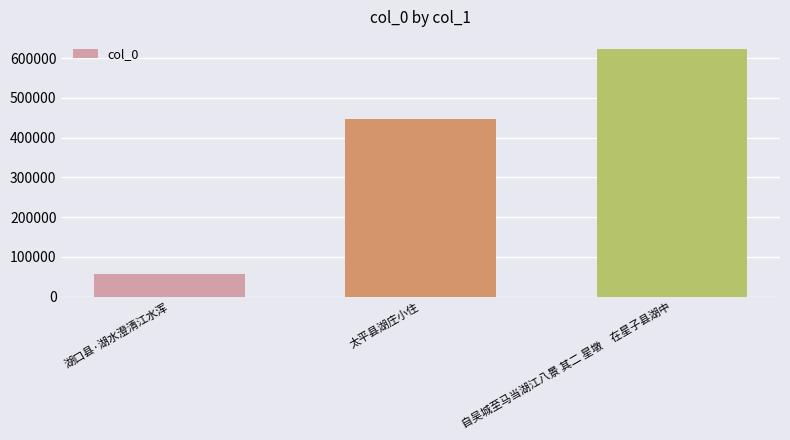

Count the number of categories in the chart.

3